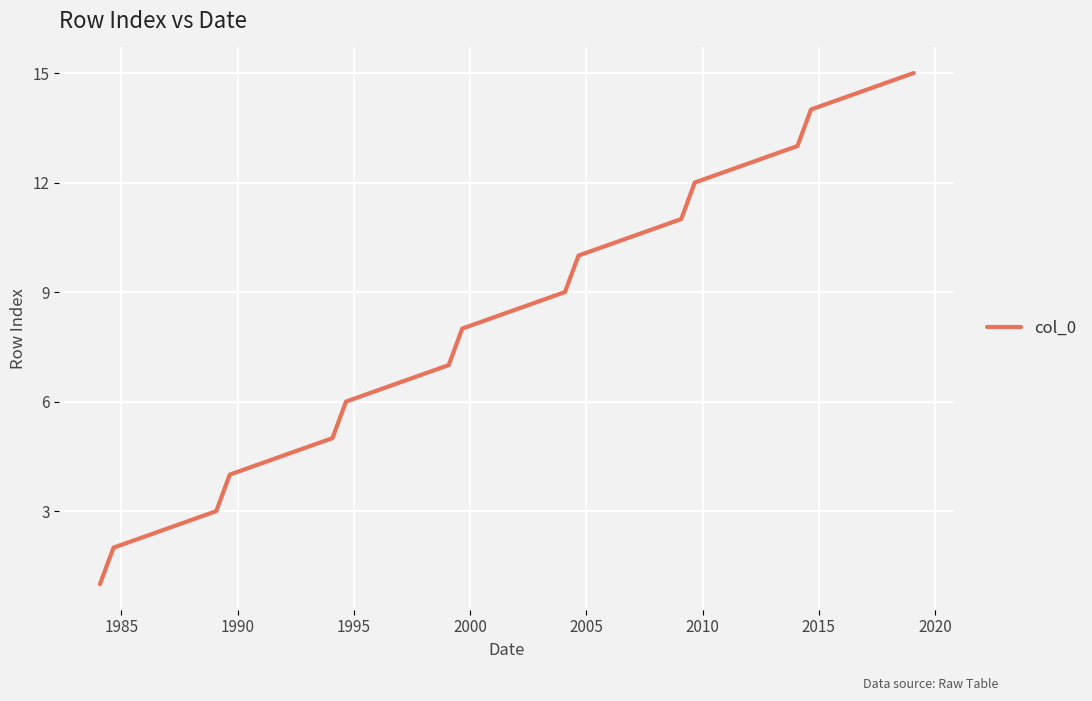

True or false: the data has more than 1 interior local peaks.

False